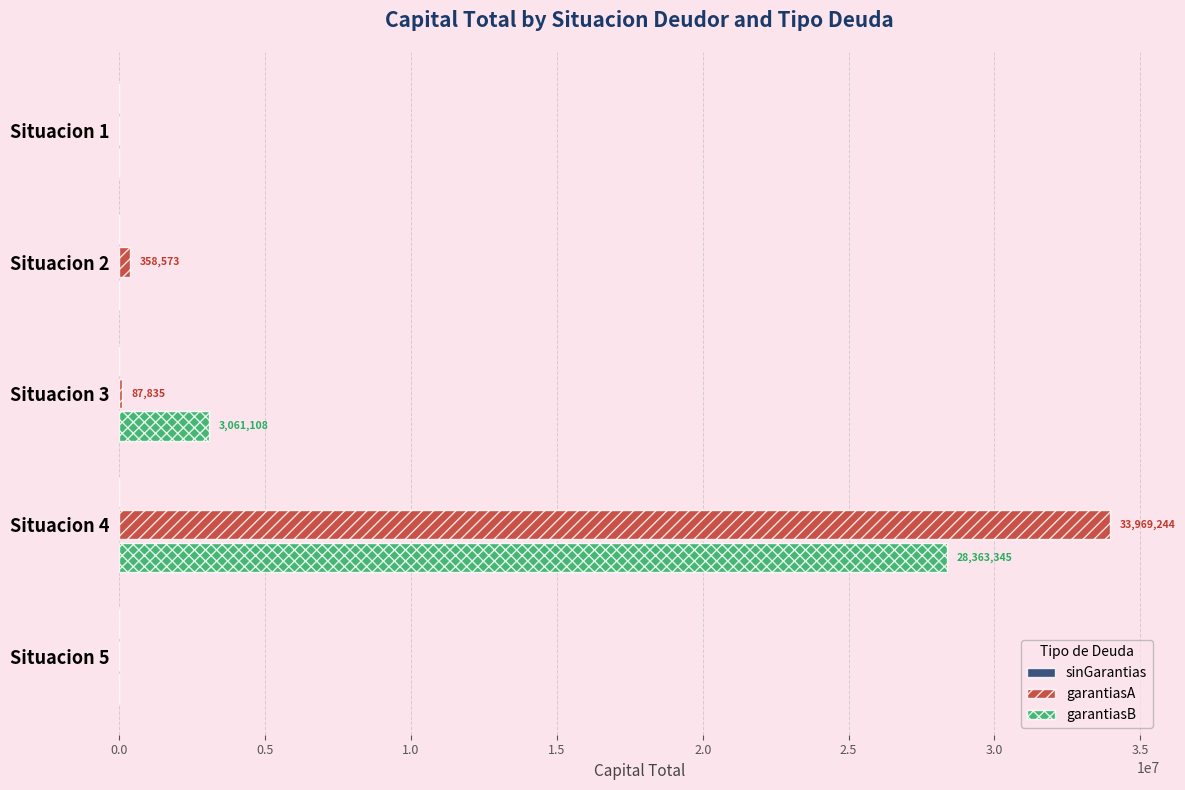

True or false: garantiasA has a value of 0 at Situacion 5.

True